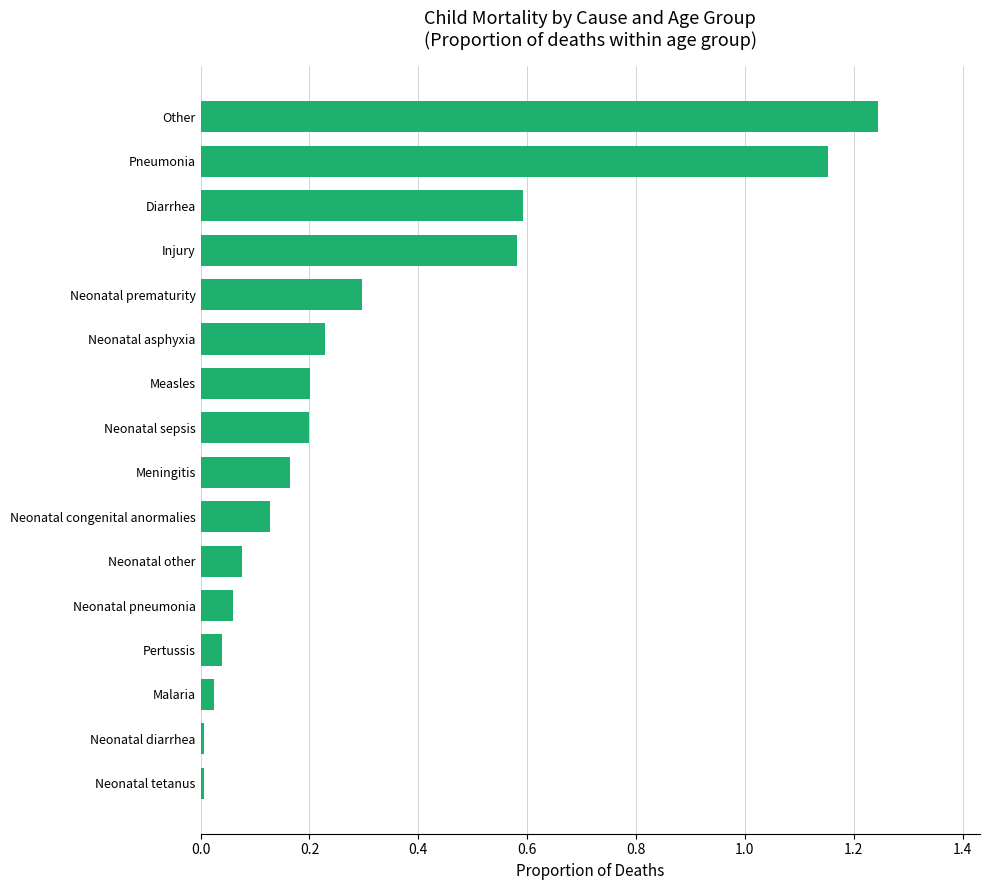

The value at Pneumonia is 1.9. True or false?

False